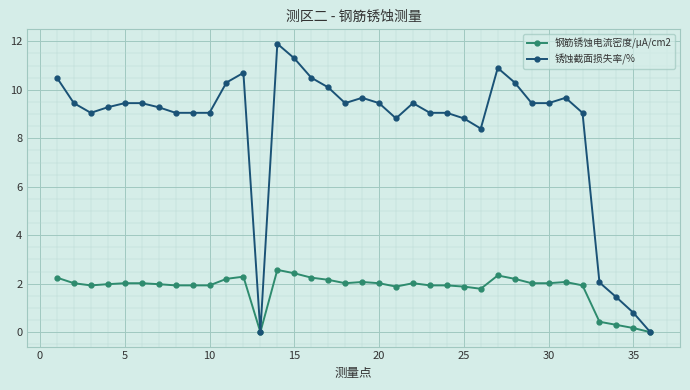

What is the difference between the maximum and minimum values in the 钢筋锈蚀电流密度/μA/cm2 series?

2.6